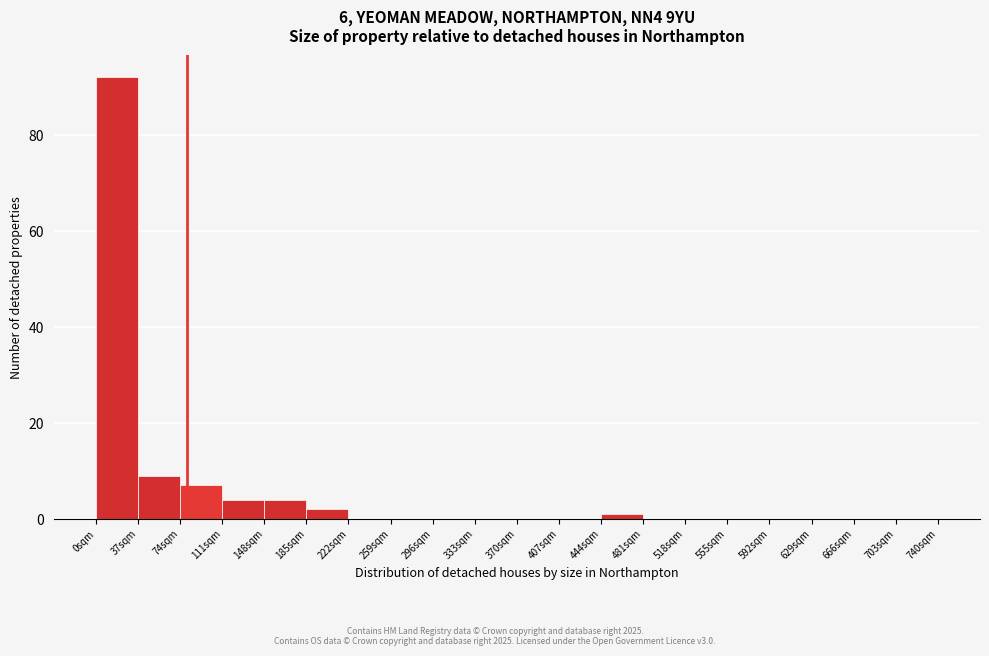

Which range on the x-axis has the tallest bar?

0 to 37